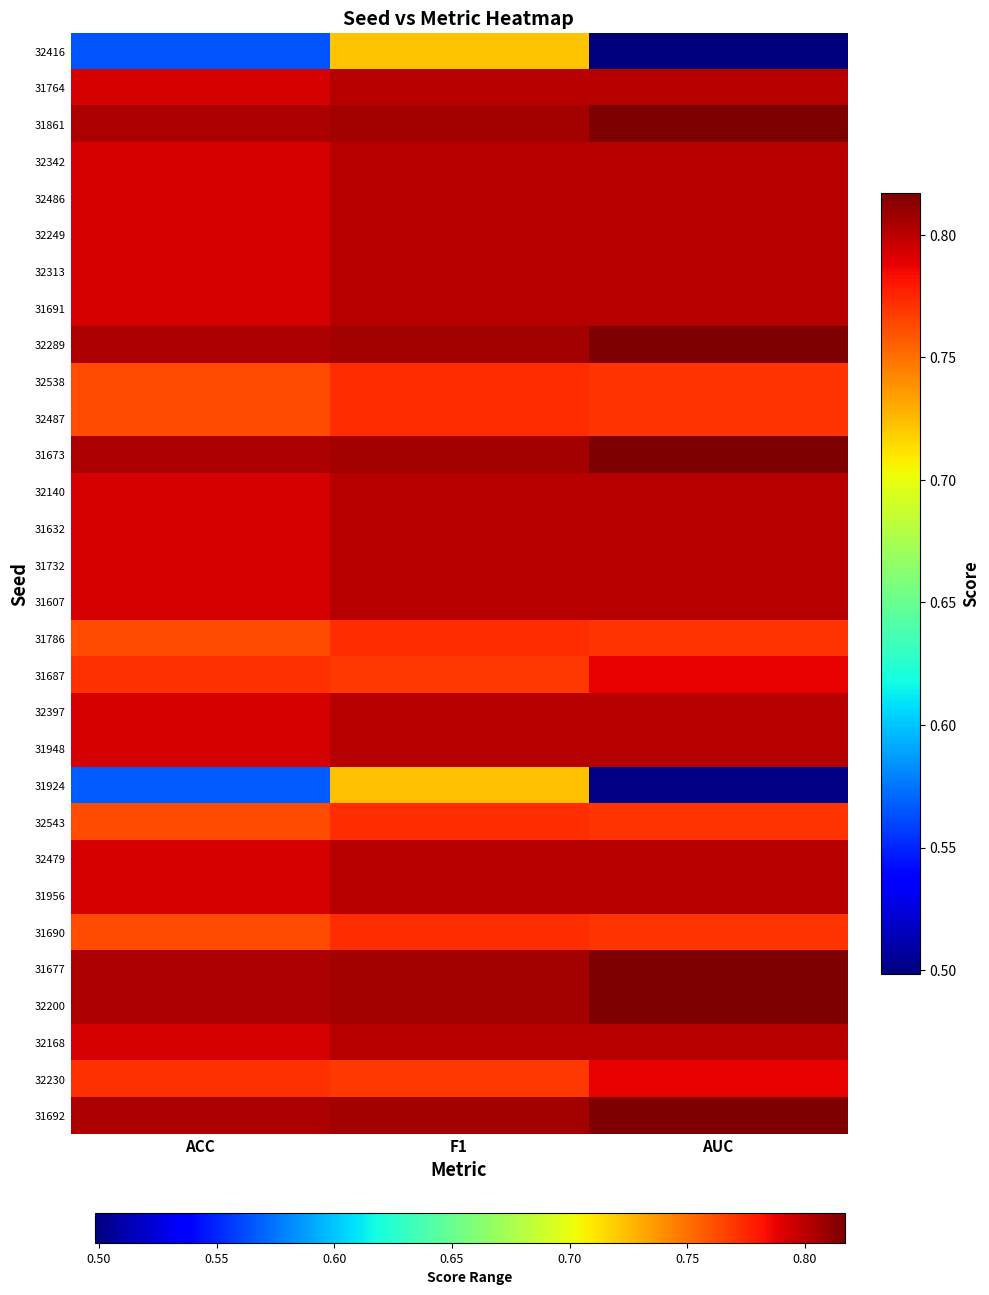

At which category does the chart reach its peak across all series?

AUC